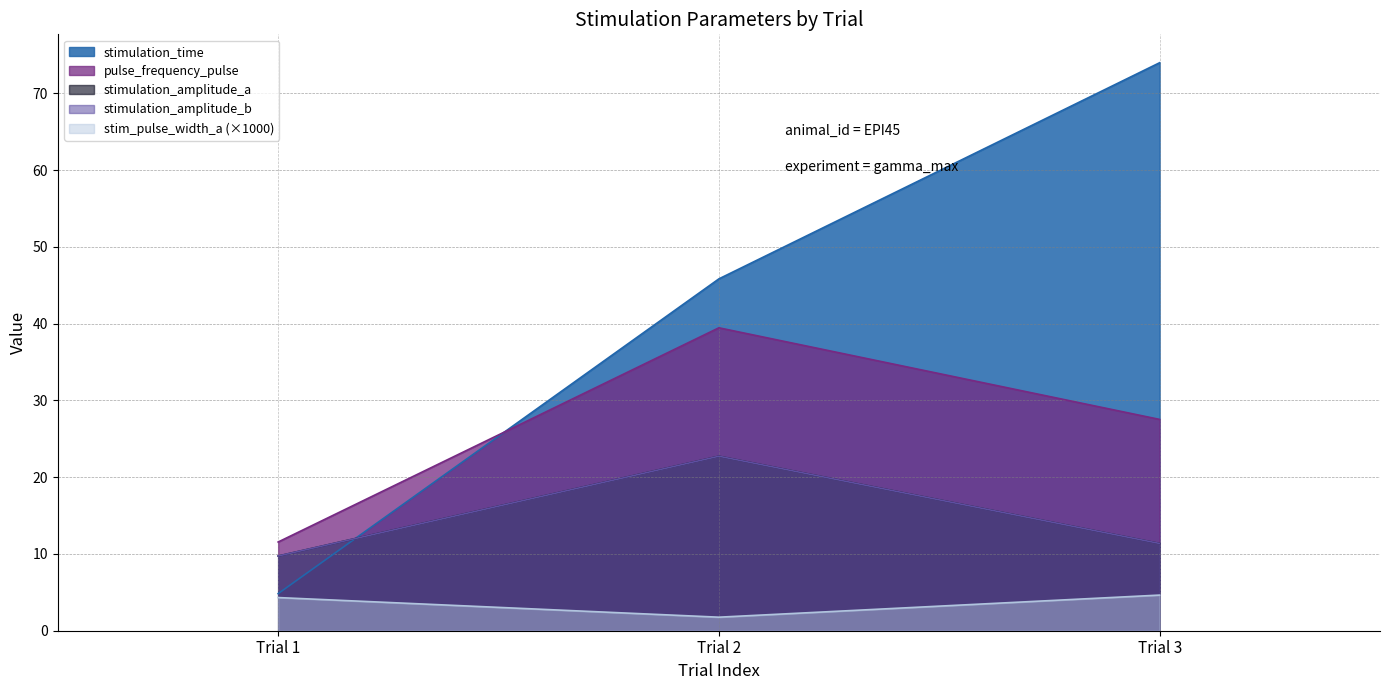

How many lines are shown in the chart?

5